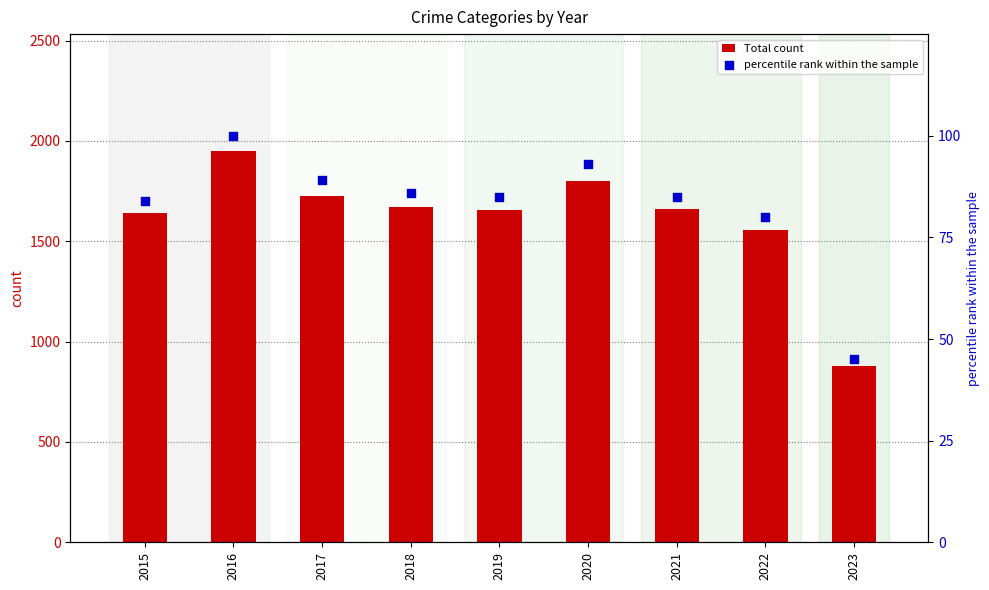

What are all the series names shown in the legend?

Total count, percentile rank within the sample